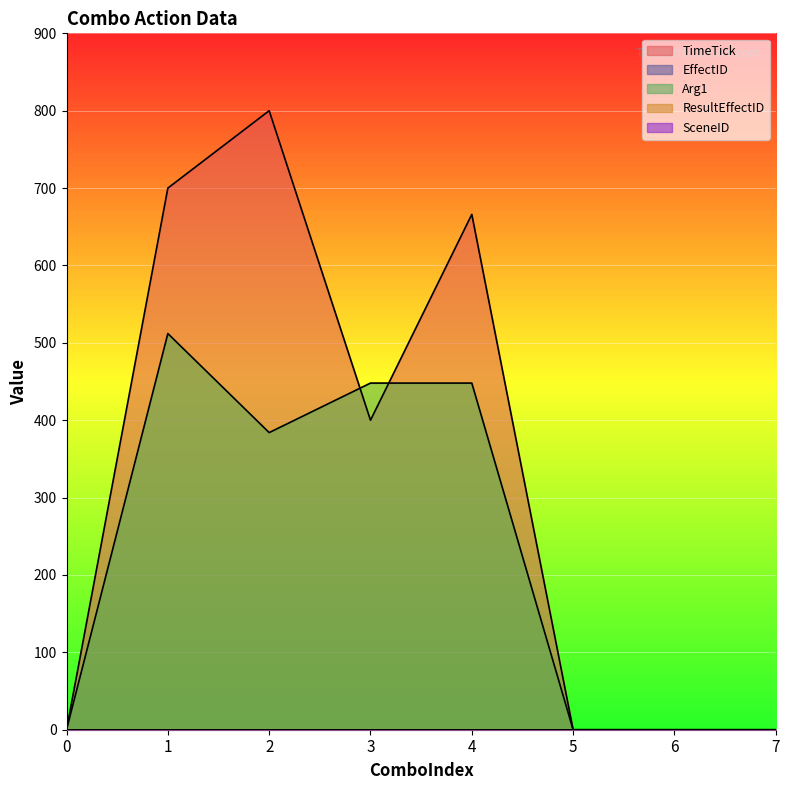

What is the difference between the maximum and minimum values in the TimeTick series?

800